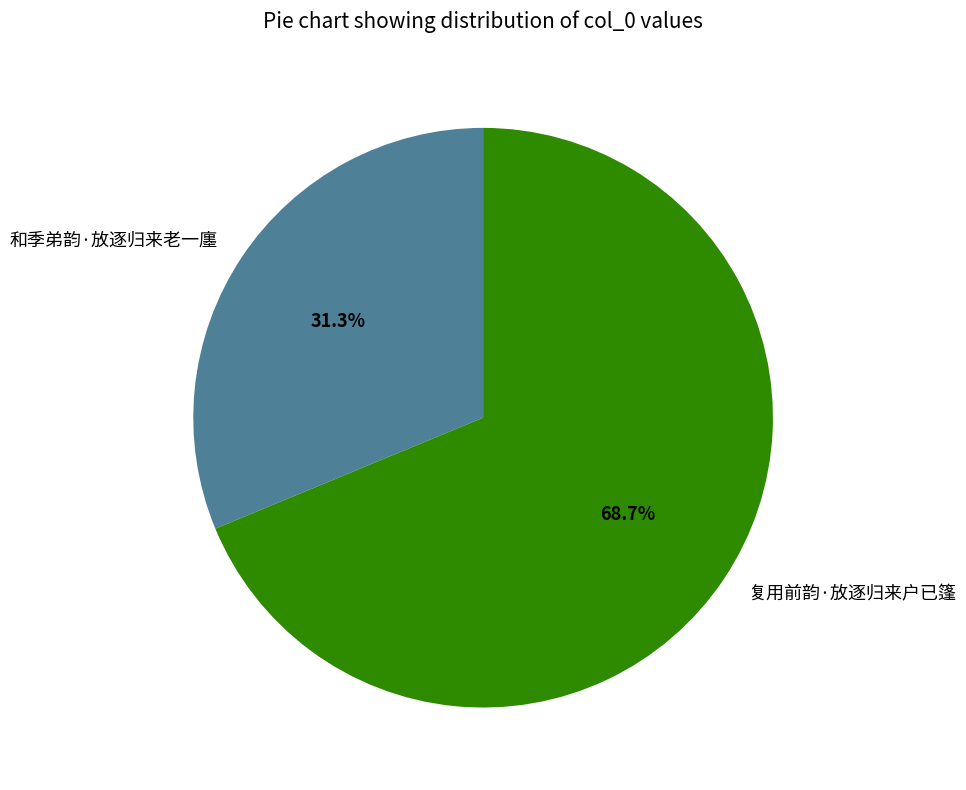

Is it true that 和季弟韵·放逐归来老一廛 is 44% of the pie?

False